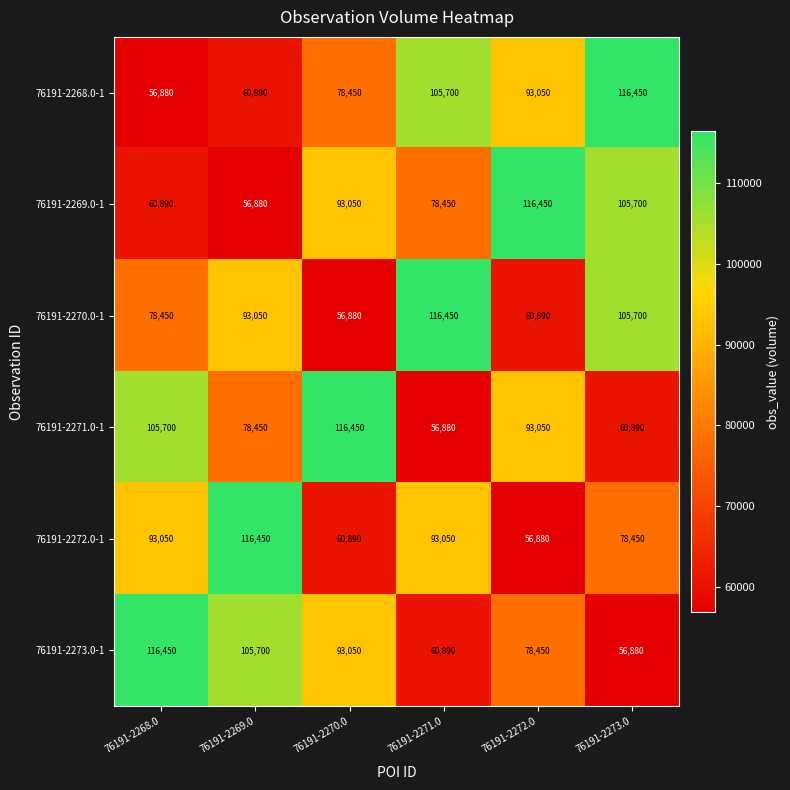

What is the approximate value of 76191-2271.0-1 at 76191-2272.0?

93050